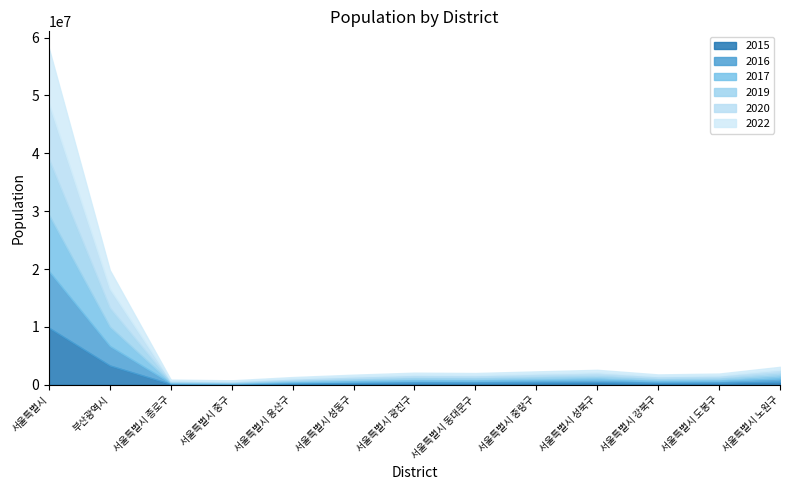

Between 서울특별시 성북구 and 서울특별시 노원구, which series saw the biggest shift?

2016